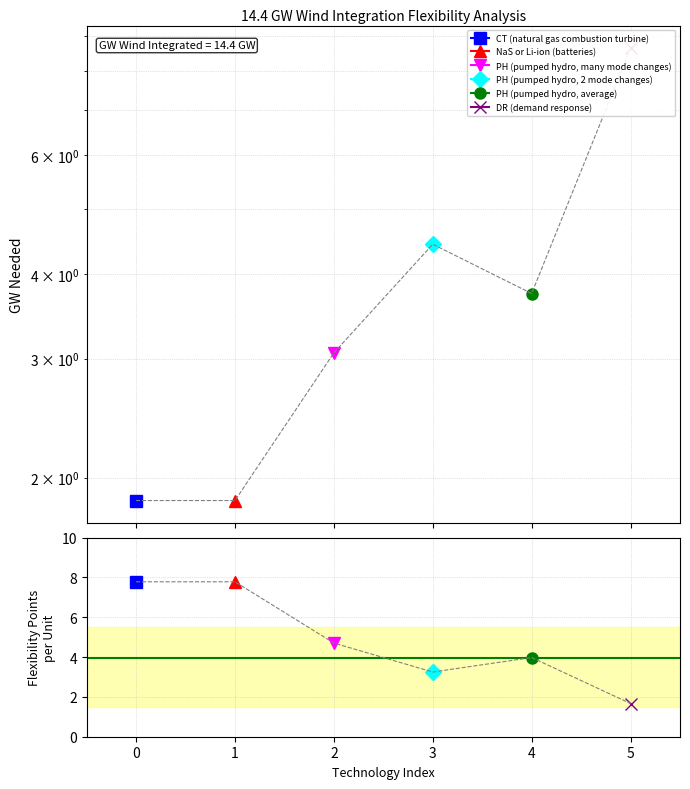

What is the difference between the second highest and minimum values in the GW Needed series?

2.6